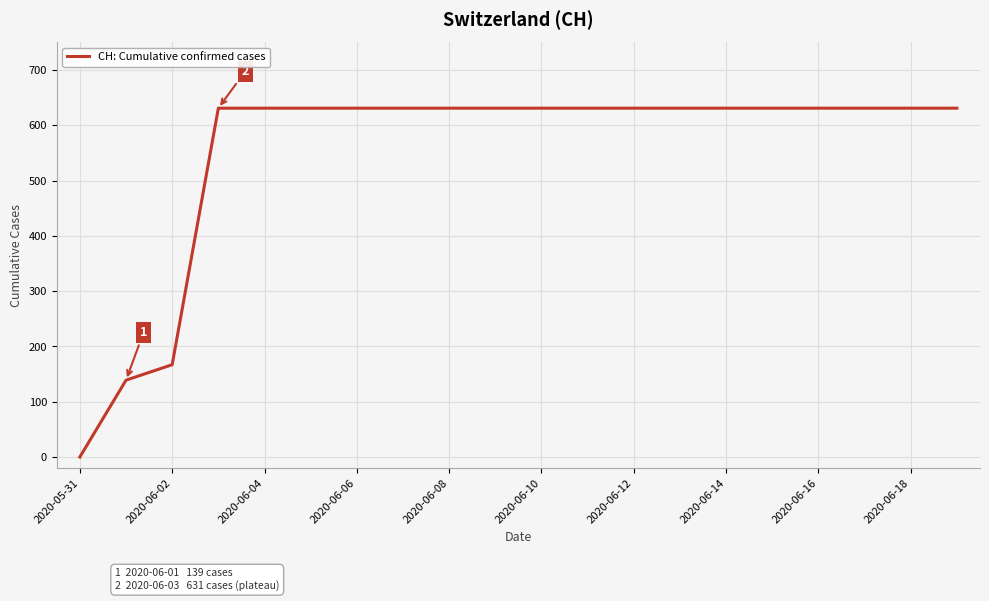

What is the maximum value shown in the chart?

631